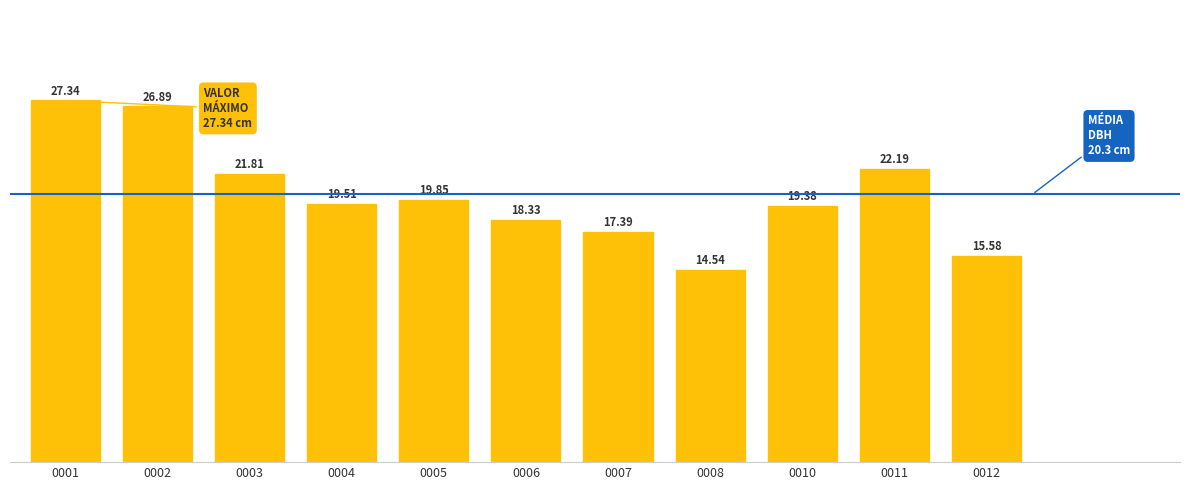

Is it true that the value at 0001 is 36.4?

False